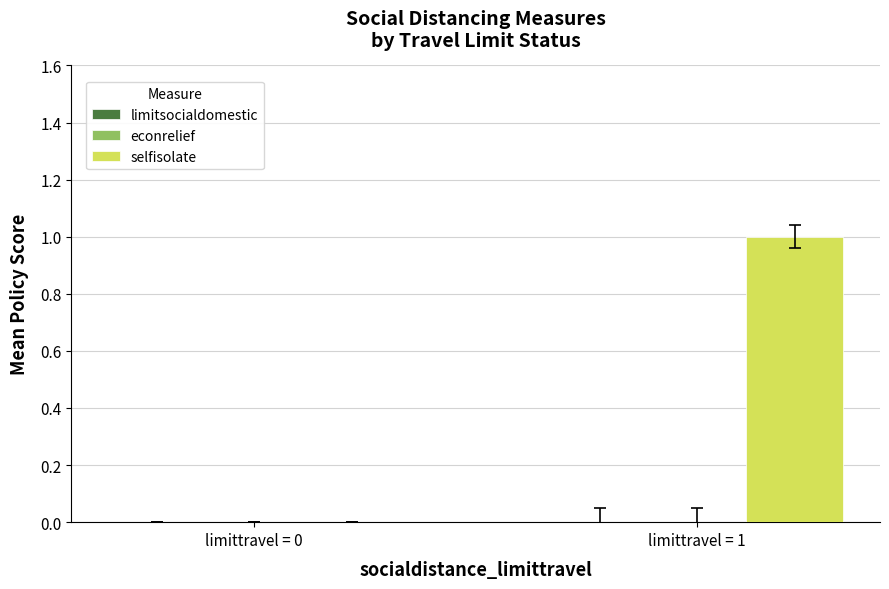

The value at limittravel = 0 is -1. True or false?

False